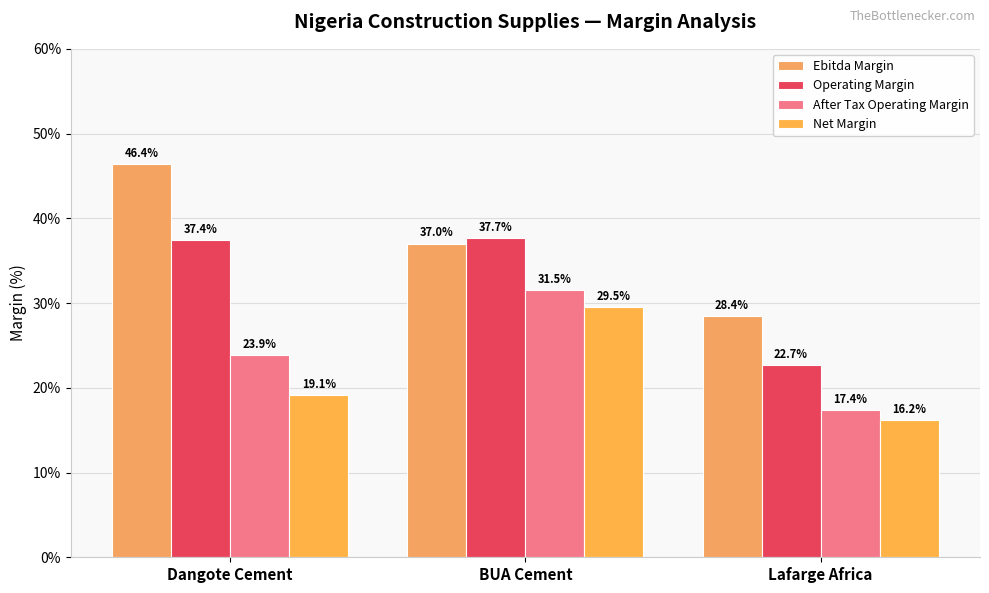

What is the smallest value displayed?

16.2